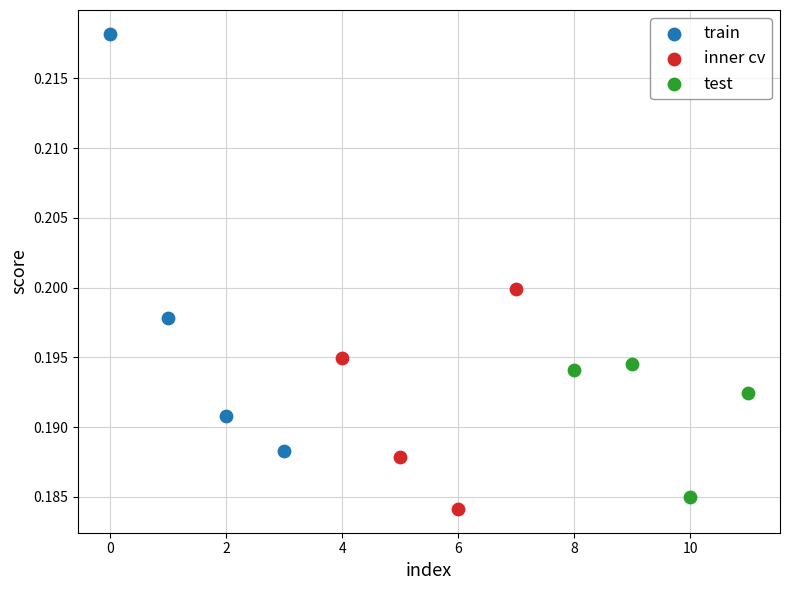

Which series contains the highest Y value?

train